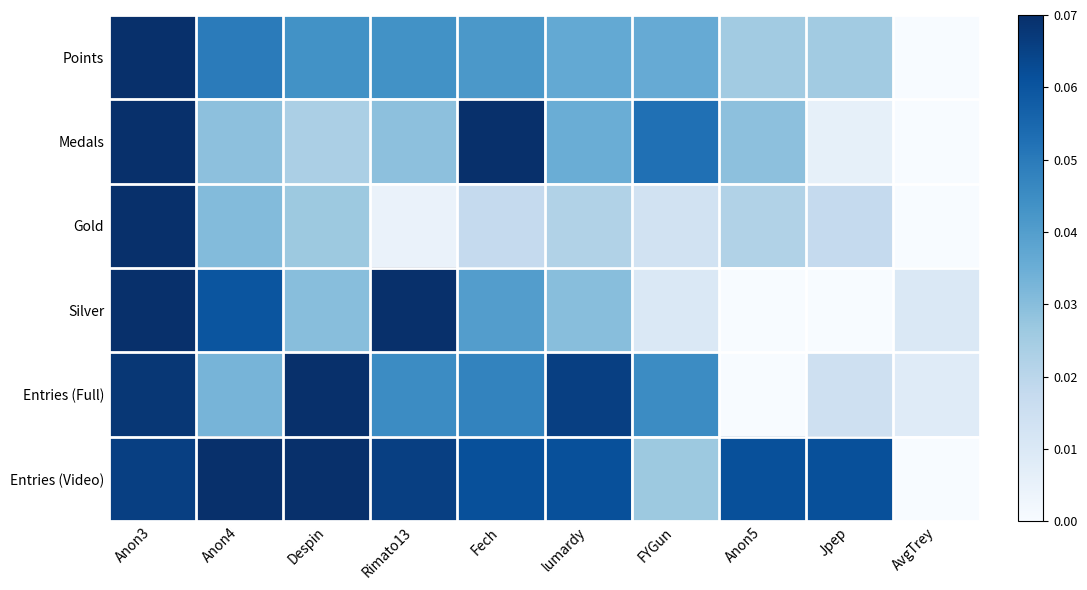

What is the greatest value displayed?

1.0